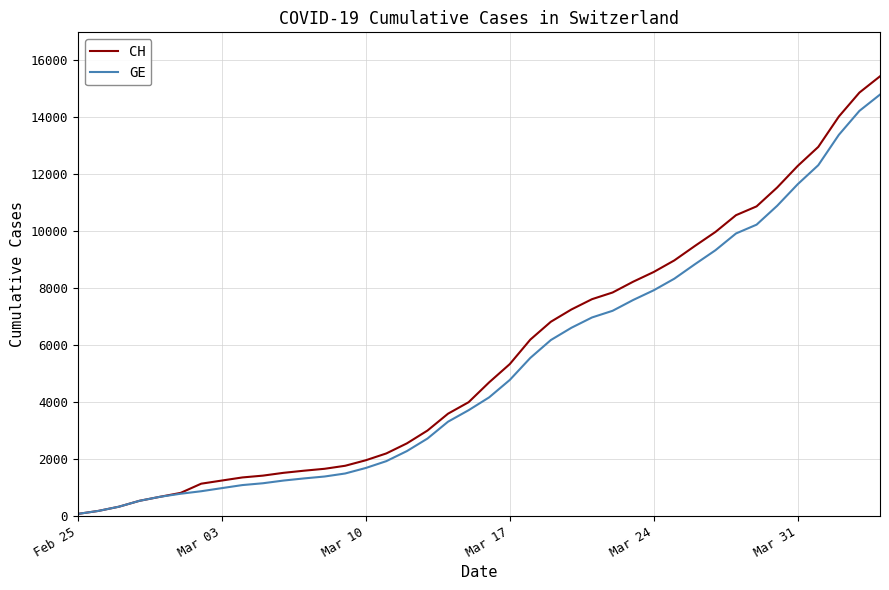

What is the maximum value shown in the chart?

15433